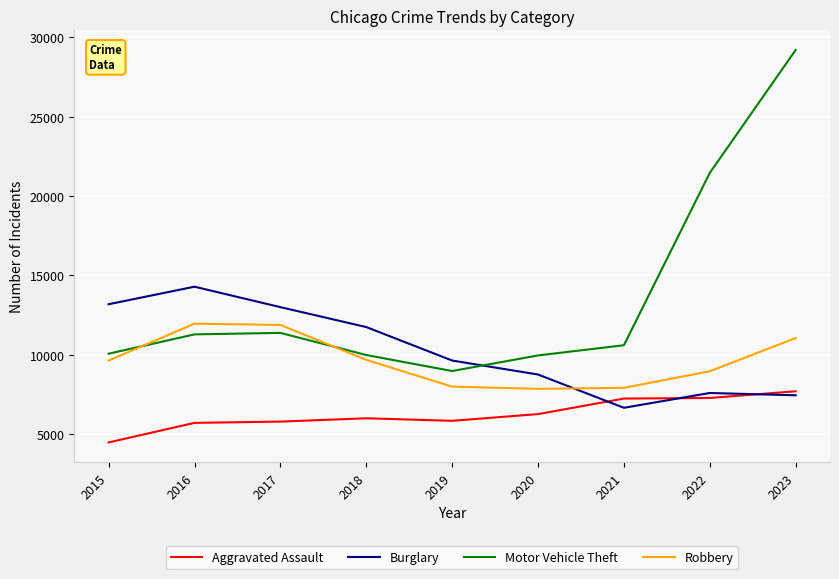

True or false: Motor Vehicle Theft and Burglary cross at least once.

True